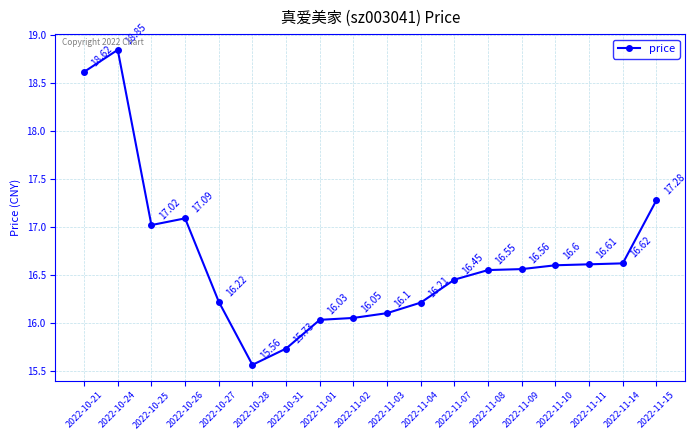

How many lines are shown in the chart?

1